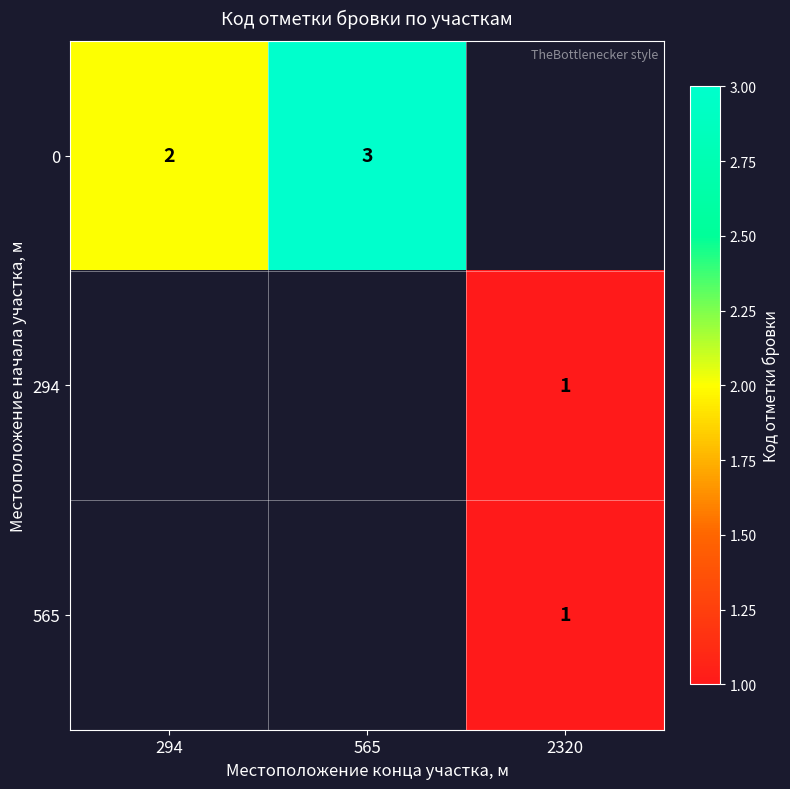

What is the greatest value displayed?

3.0